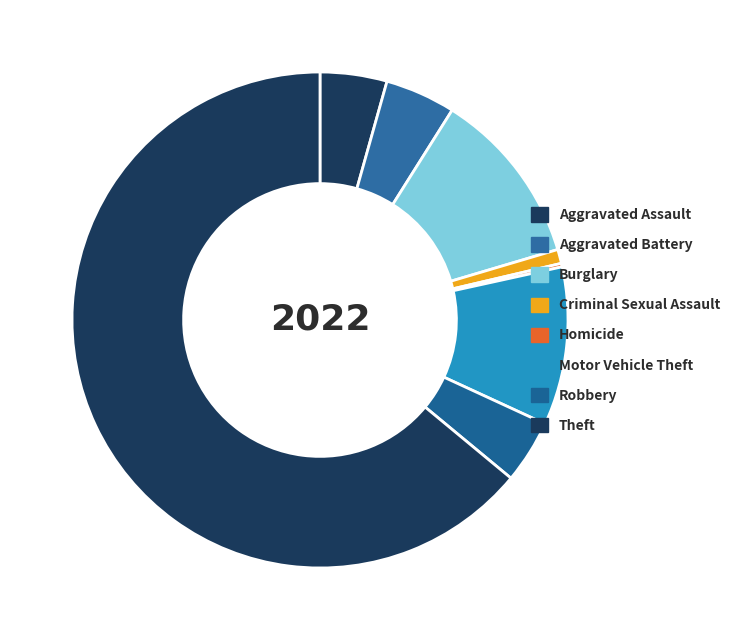

Between Aggravated Battery and Burglary, which is larger?

Burglary